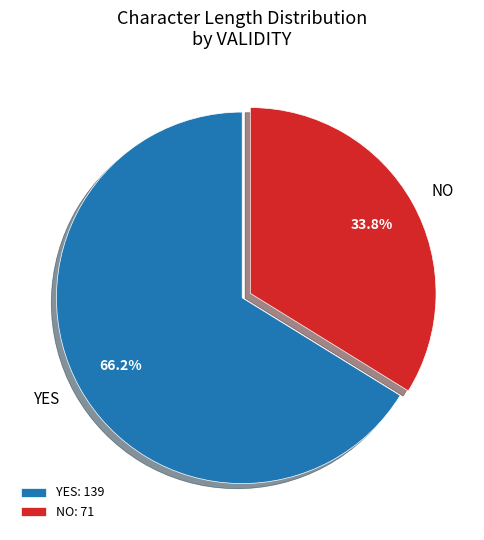

Count the number of slices in the pie.

2